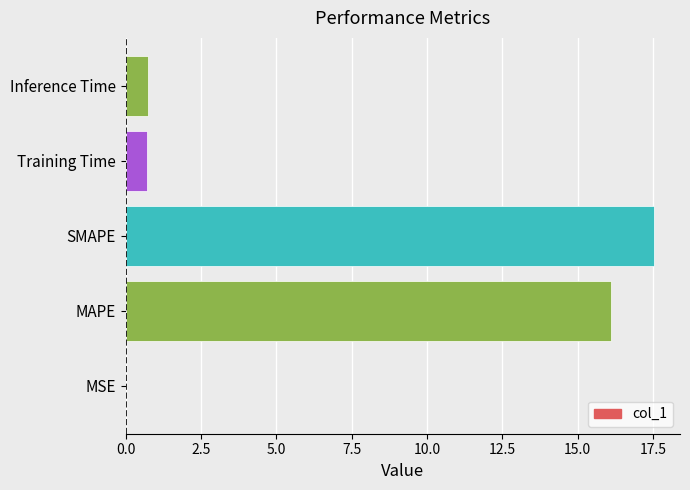

Are the bars grouped side by side (vs. stacked)?

No